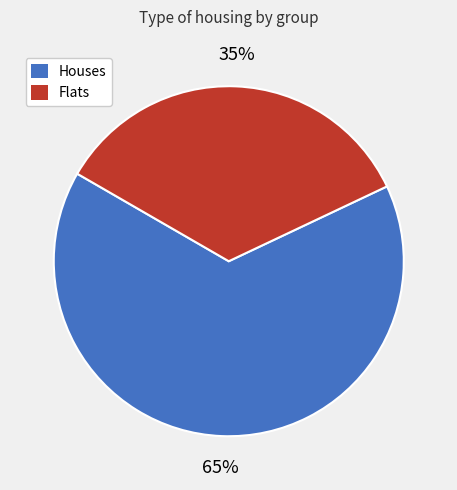

To the nearest percent, what is the combined percentage of Houses and Flats?

100%